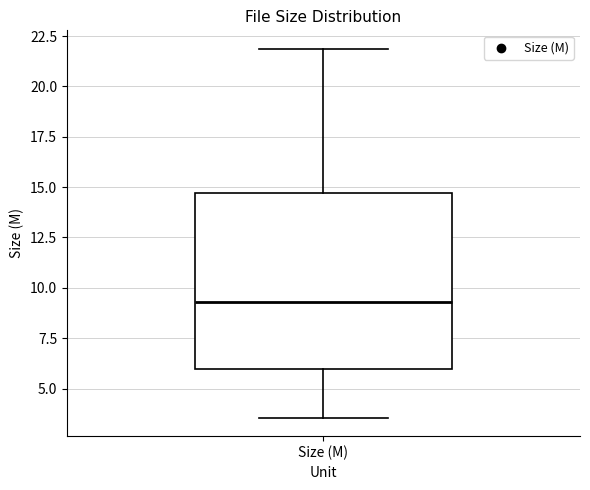

Transcribe this box plot: give where the median line is, the range the box spans, and where the two whiskers end, as read against the y-axis. The values are not printed on the chart, so give them approximately, as read against the axis.

median 9.5, box 6.0 to 14.5, whiskers 3.5 to 22.0